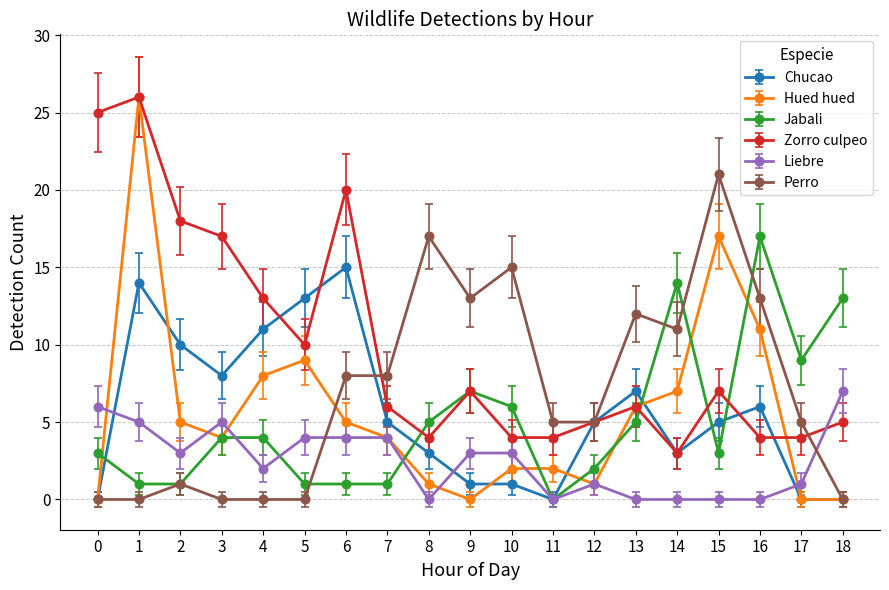

Which series has the largest total across all categories?

Zorro culpeo